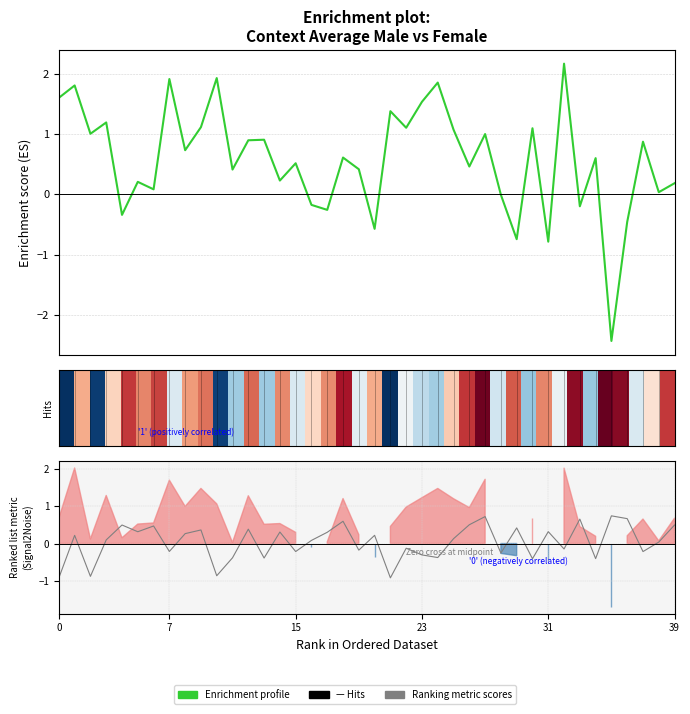

In average_female-male, how many points are lower than both neighbors (excluding endpoints)?

14